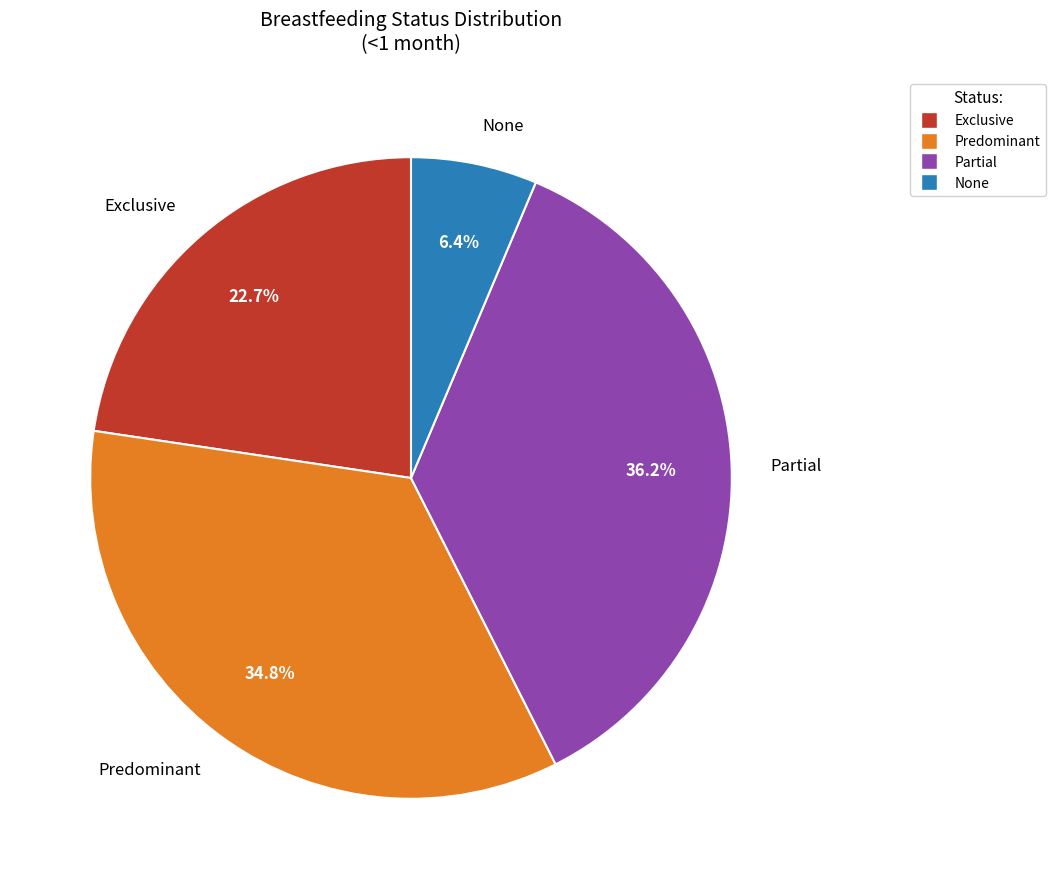

Is None the majority of the pie?

No